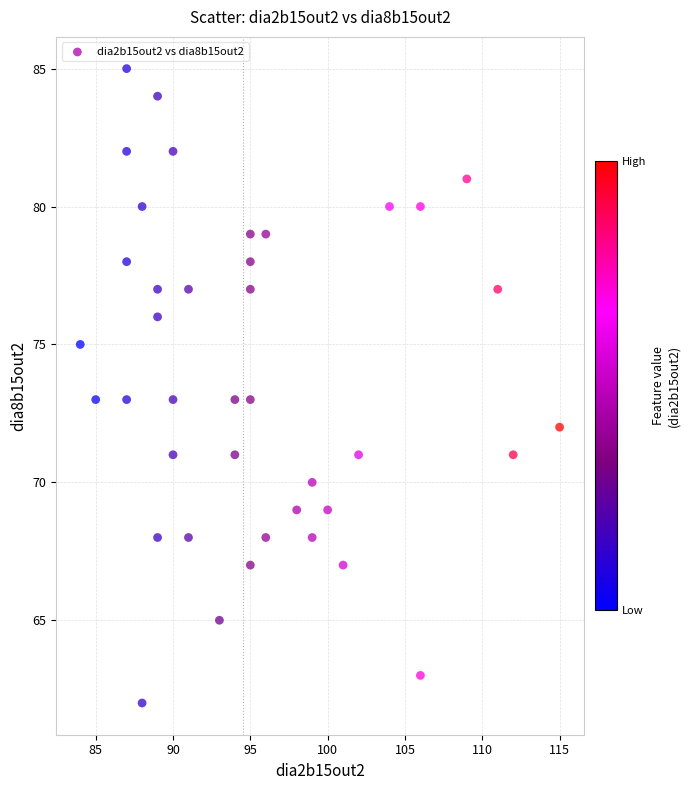

What is the range of X values (max minus min)?

31